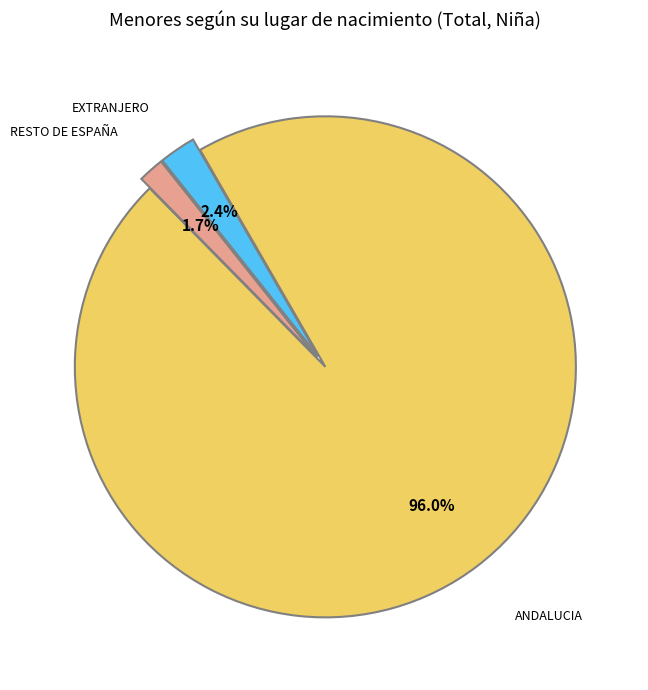

Does any single category account for the majority?

Yes